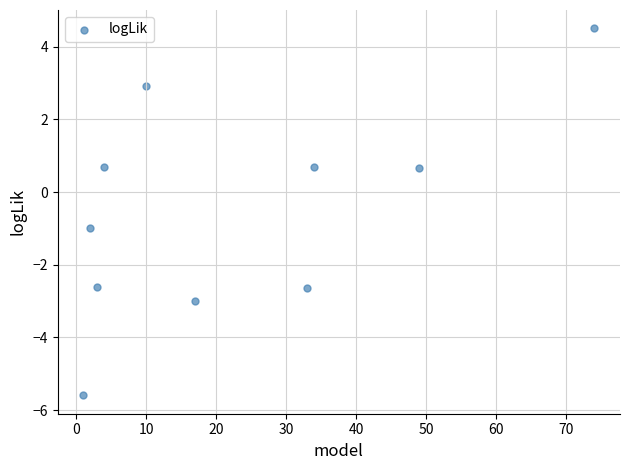

What is the range of Y values (max minus min)?

10.1